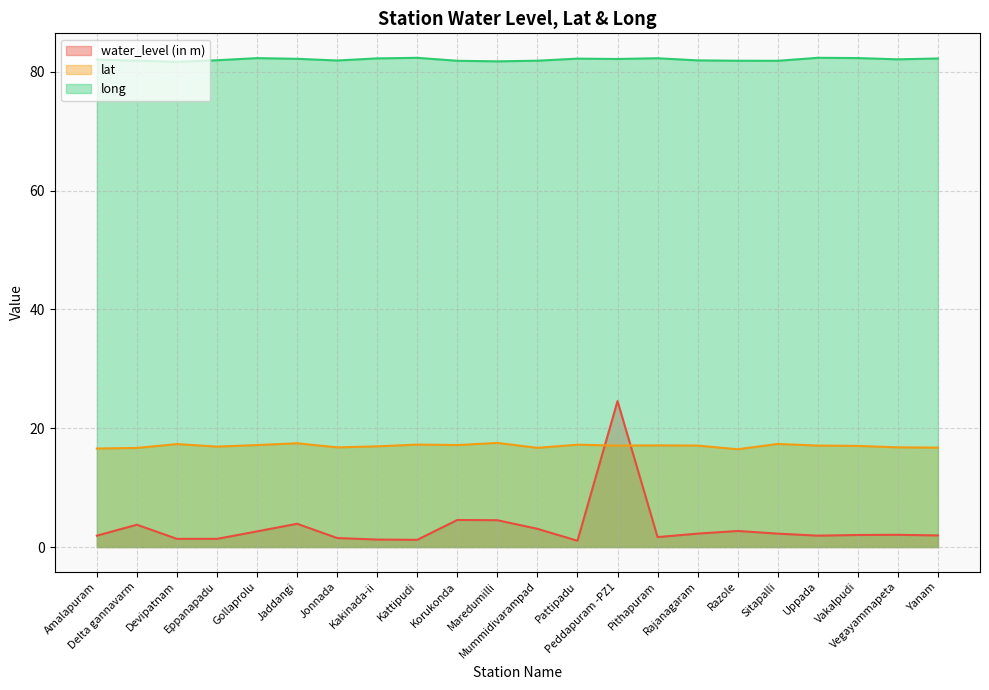

How many data points does each series have?

22